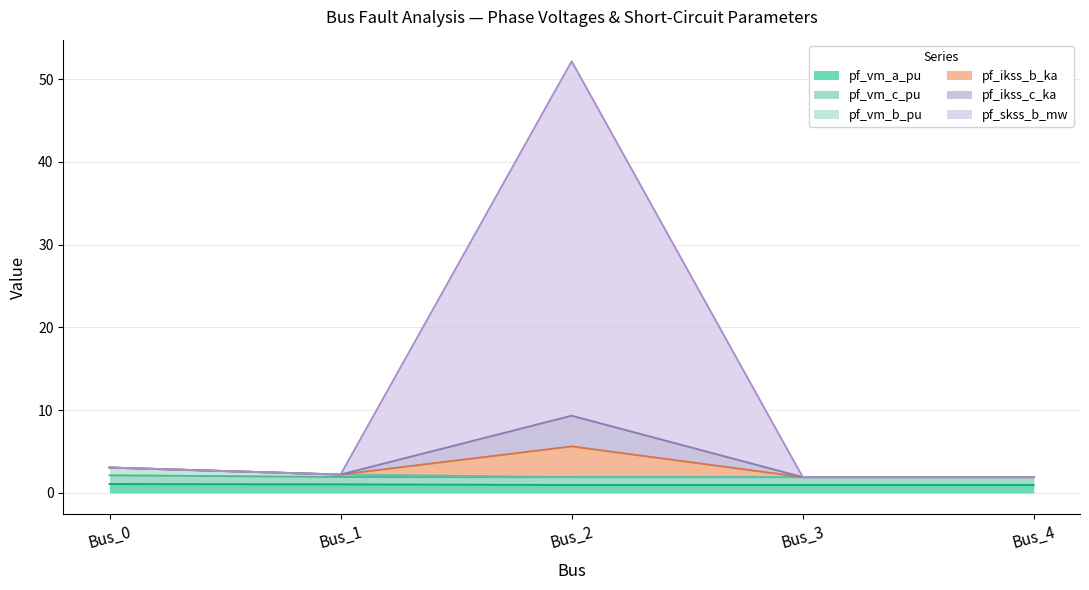

What is the difference between the maximum and minimum values in the pf_vm_a_pu series?

0.1